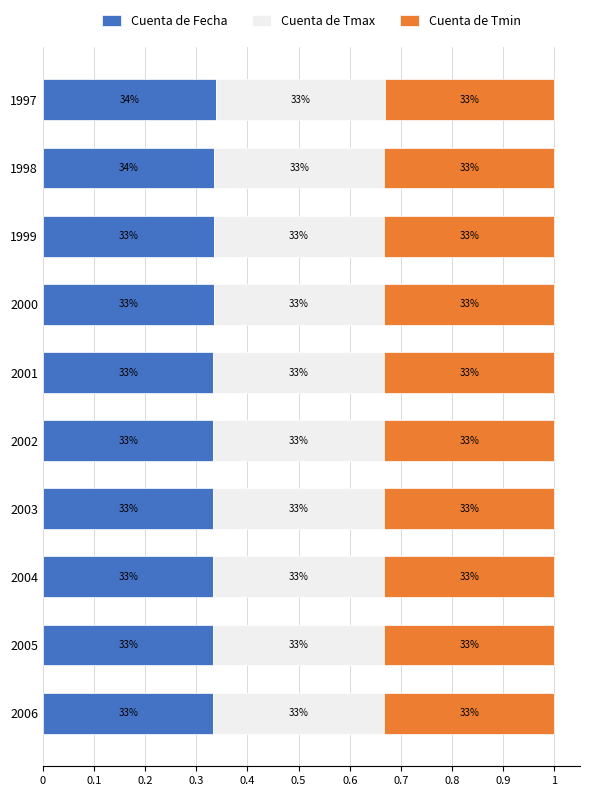

What are all the series names shown in the legend?

Cuenta de Fecha, Cuenta de Tmax, Cuenta de Tmin